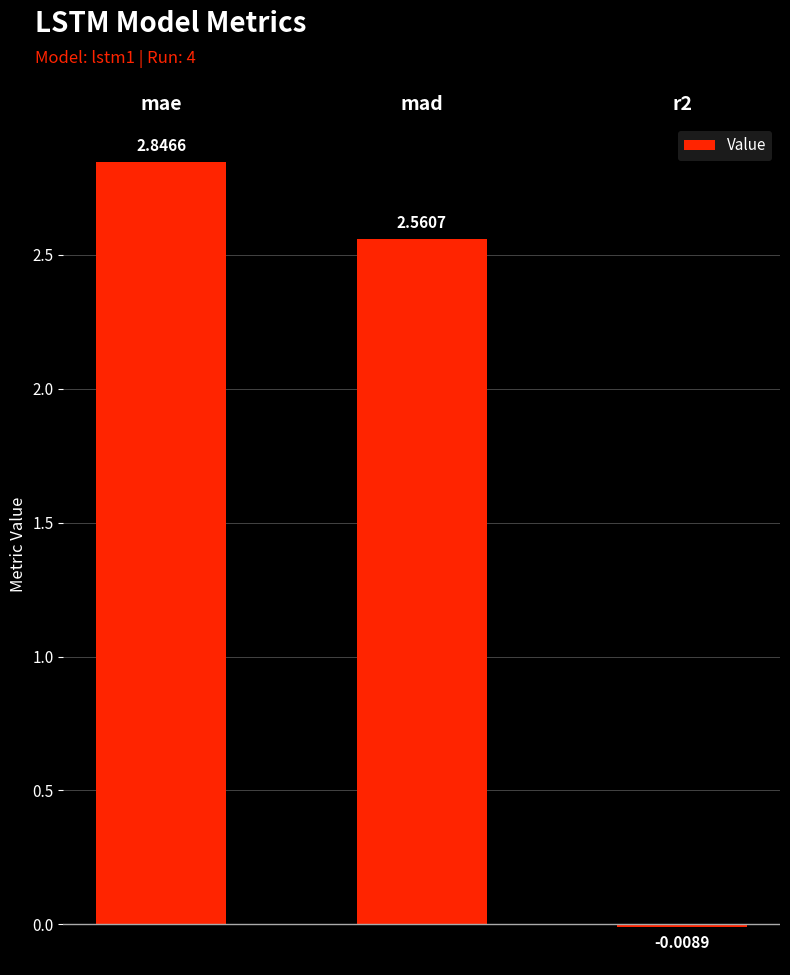

What is the ratio of the value at mae to the value at mad?

1.1